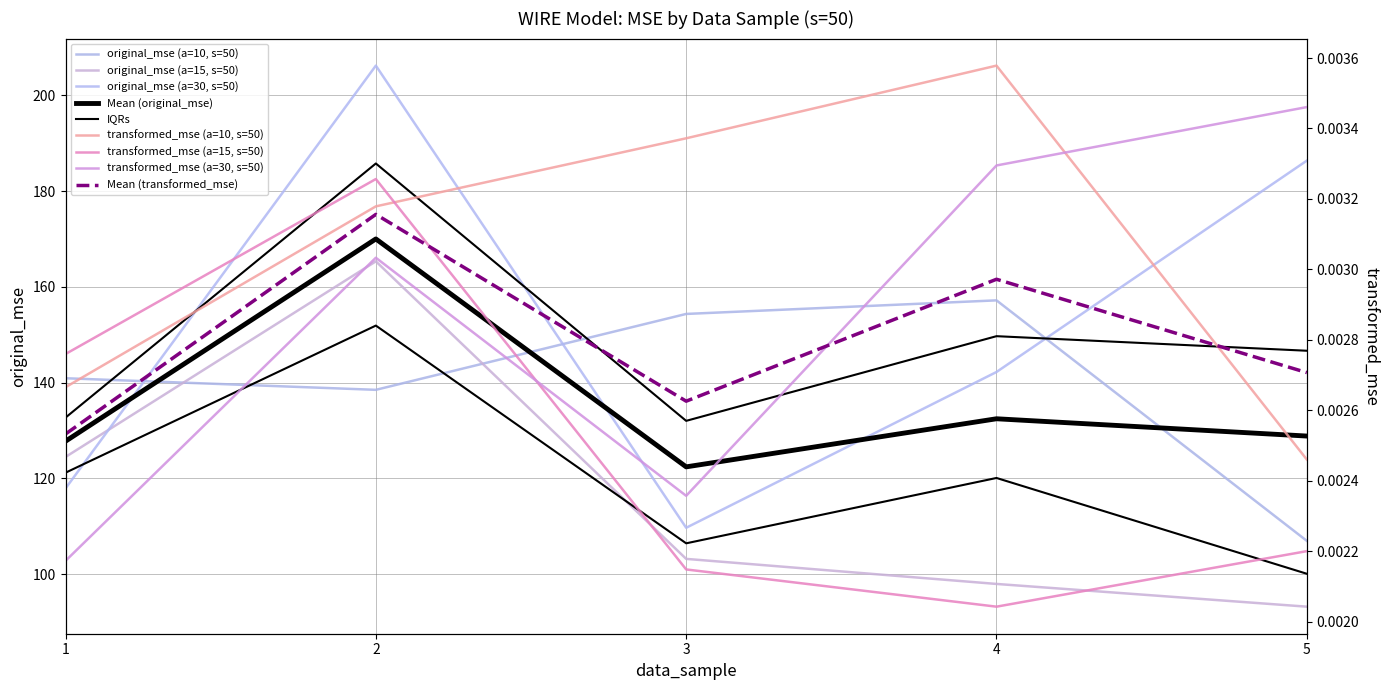

How many times do transformed_mse_a10 and transformed_mse_a30 cross each other?

1